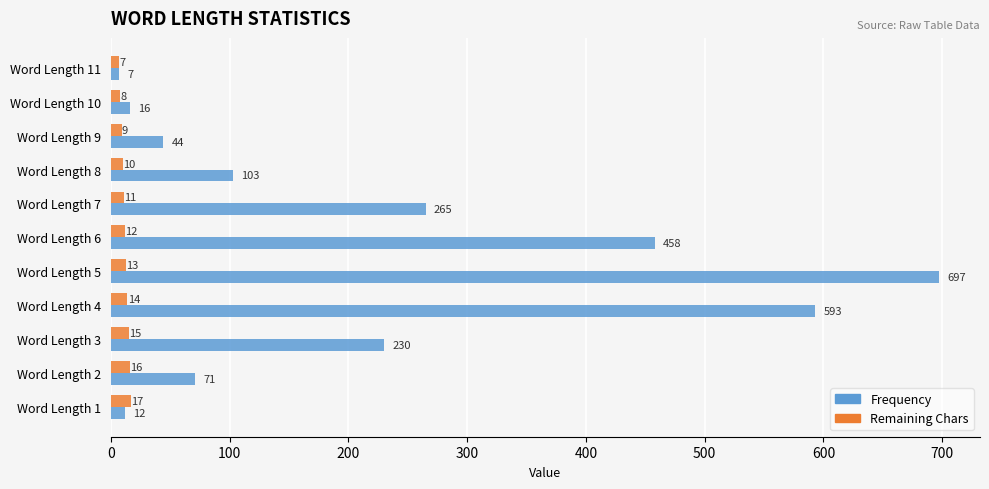

Which series has the largest range (max minus min)?

Frequency